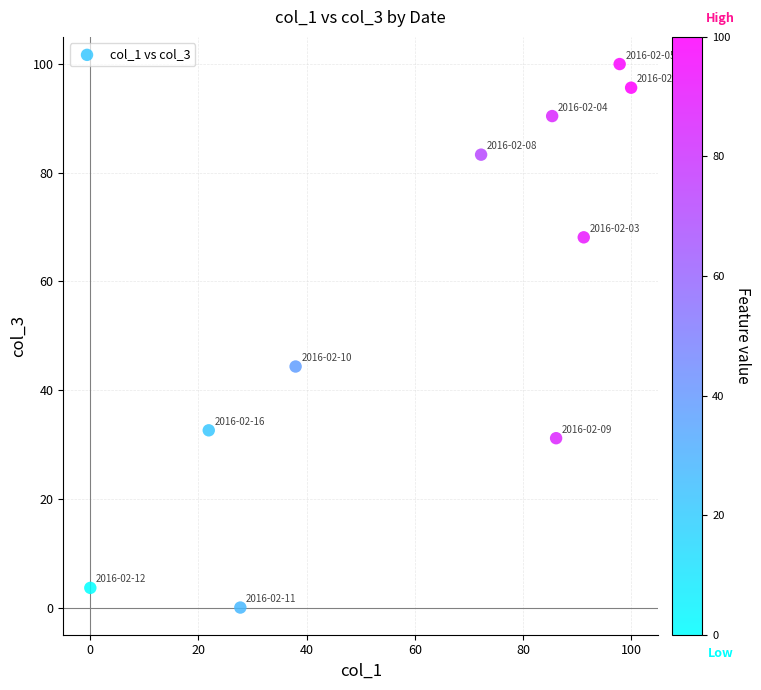

What is the range of Y values (max minus min)?

100.0